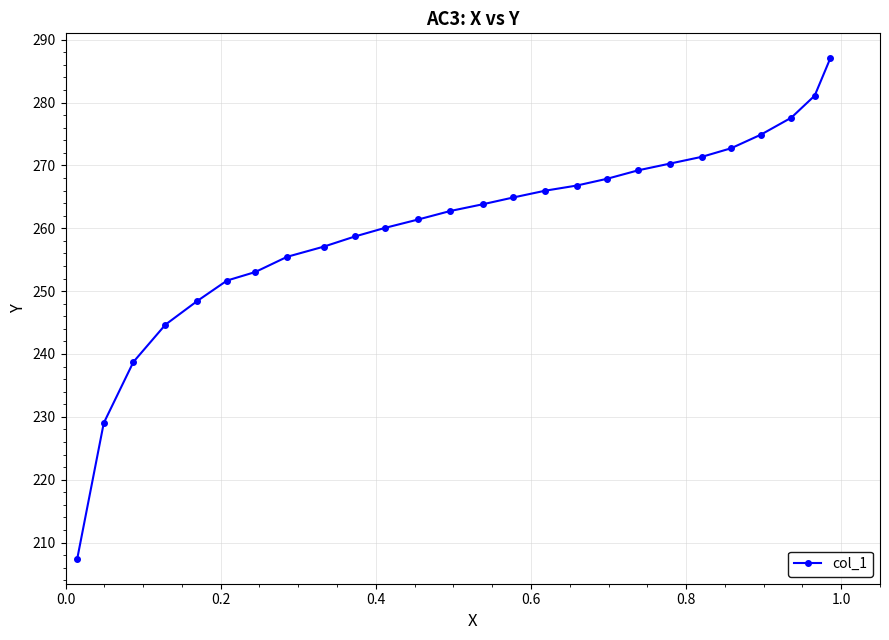

What is the sum of all values?

6762.2